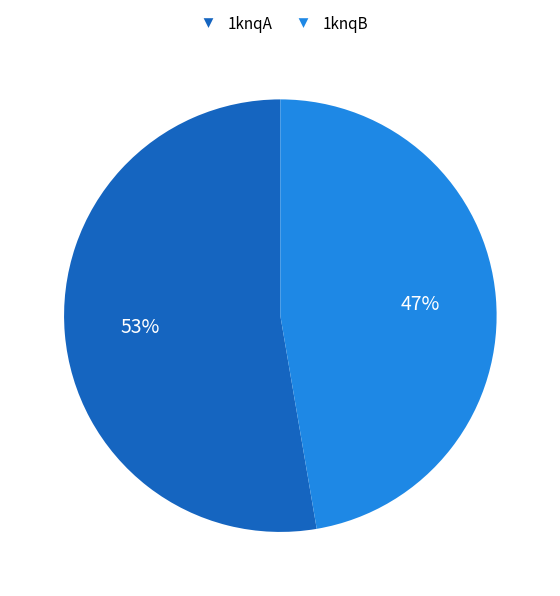

Does any single category account for the majority?

Yes